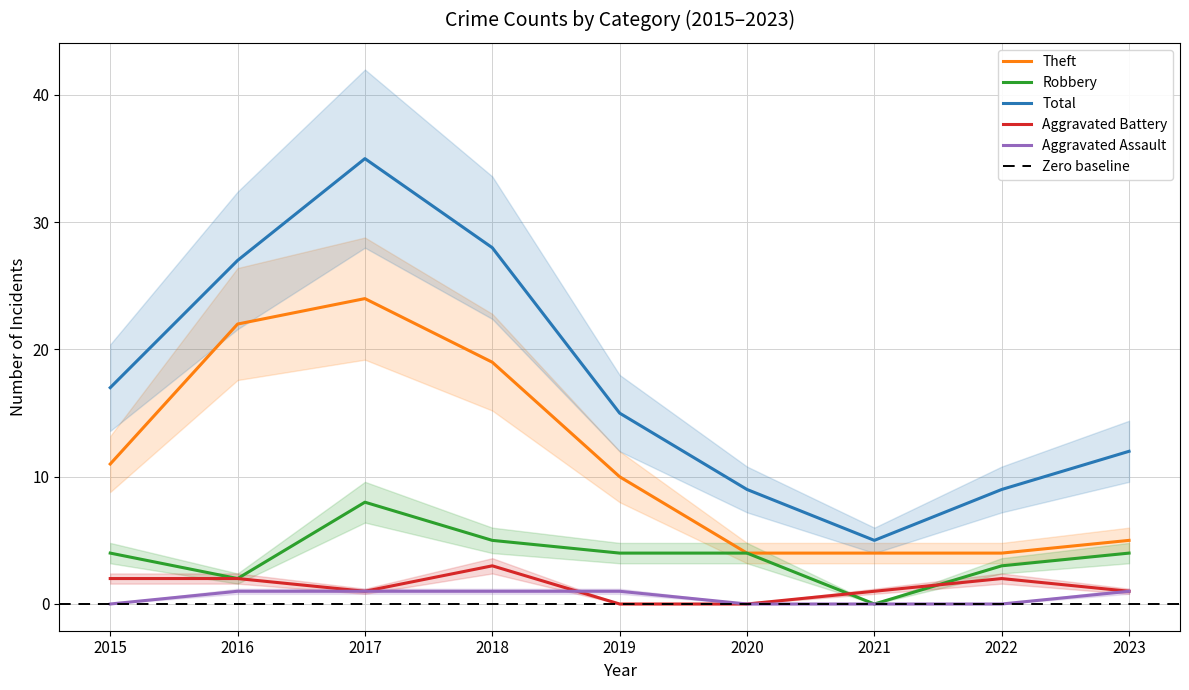

How many values in the Total series are below 15?

4